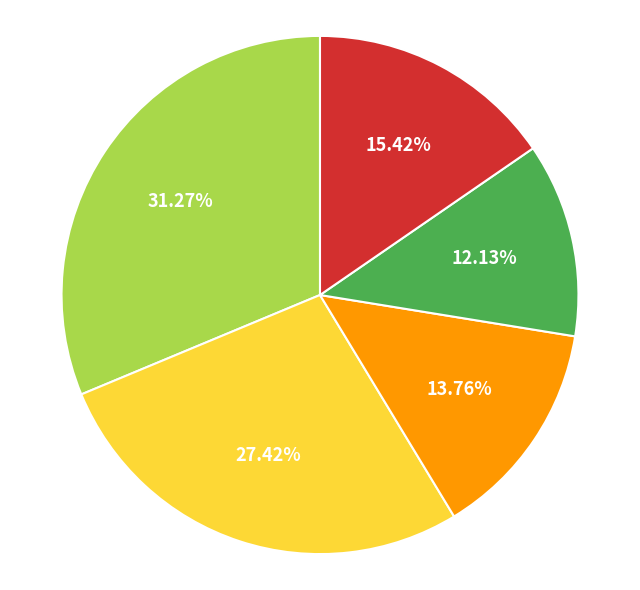

Is there any slice that represents more than half of the pie?

No